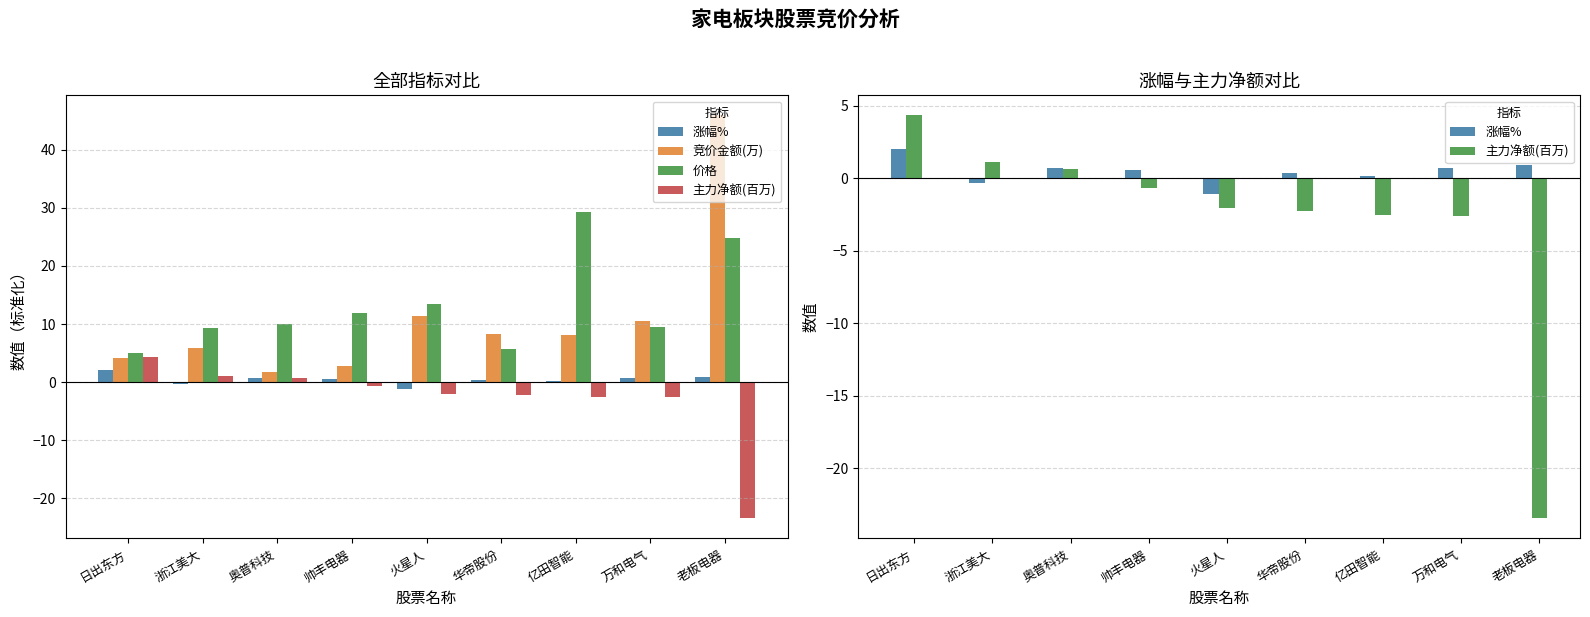

Is it true that 主力净额(百万) equals 1.1 at 浙江美大?

True